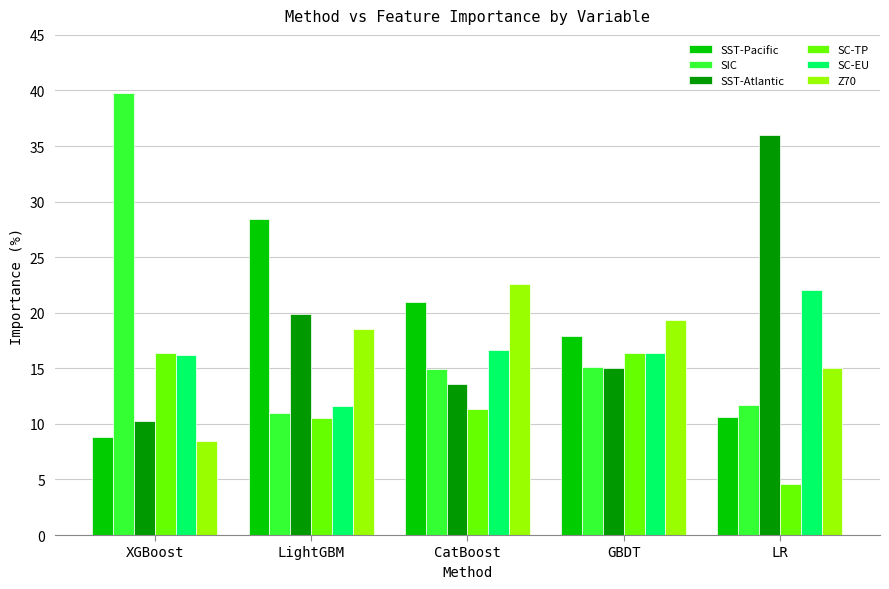

Which series has the largest total across all categories?

SST-Atlantic